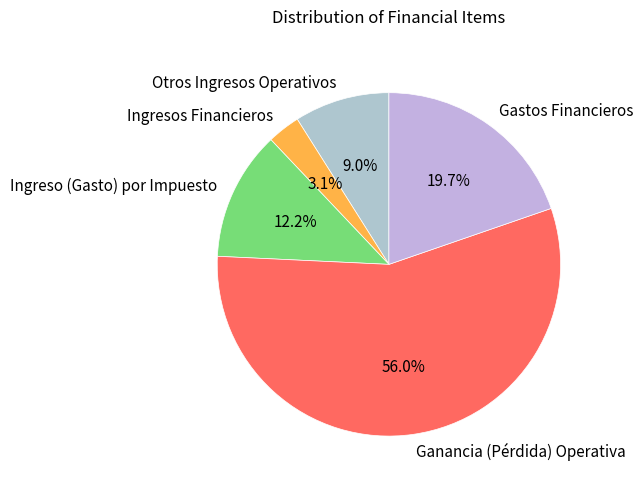

To the nearest percent, what is the difference between the largest and smallest slice percentages?

53%